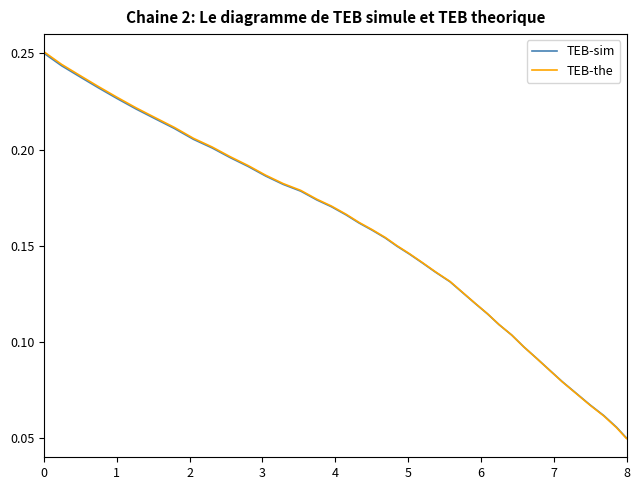

True or false: TEB-the has more than 0 interior local peaks.

False